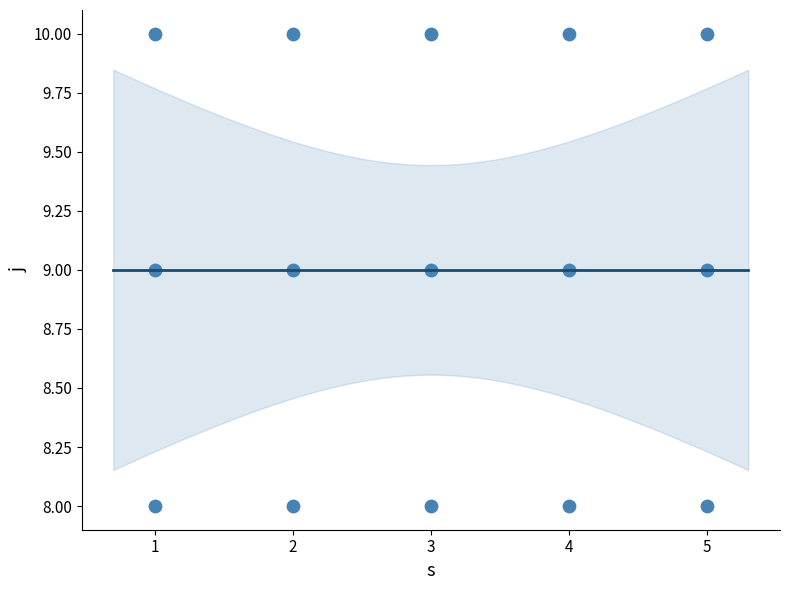

List the coordinates of all points as (X, Y) pairs, reading left to right.

(1, 8)  (1, 9)  (1, 10)  (2, 8)  (2, 9)  (2, 10)  (3, 8)  (3, 9)  (3, 10)  (4, 8)  (4, 9)  (4, 10)  (5, 8)  (5, 9)  (5, 10)